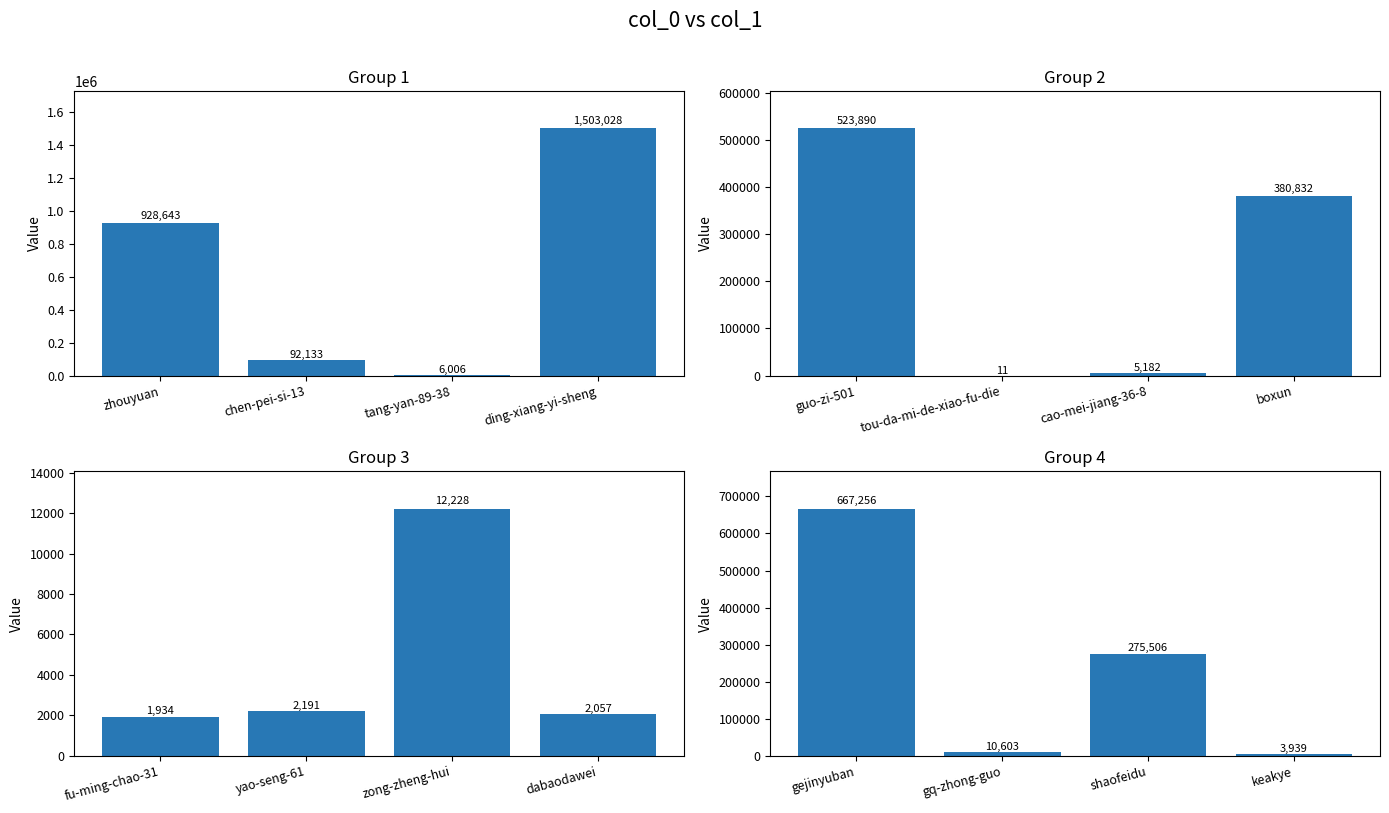

What is the label of the 4th bar from the left?

keakye